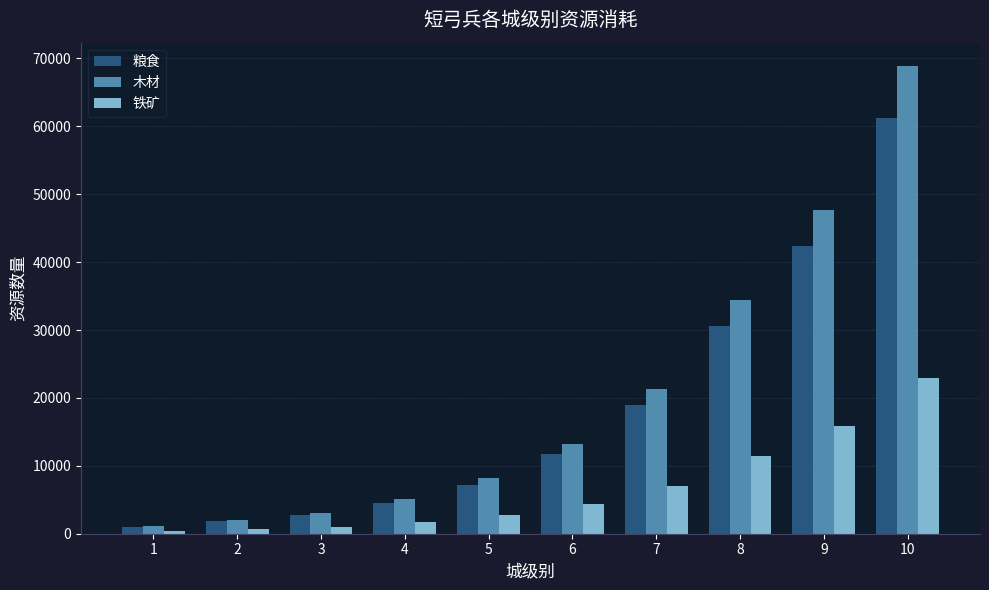

Reading right to left, what are all the values shown in this chart?

粮食: 61224	42328	30632	18936	11736	7240	4544	2744	1848	952
木材: 68877	47619	34461	21303	13203	8145	5112	3087	2079	1071
铁矿: 22959	15873	11487	7101	4401	2715	1704	1029	693	357